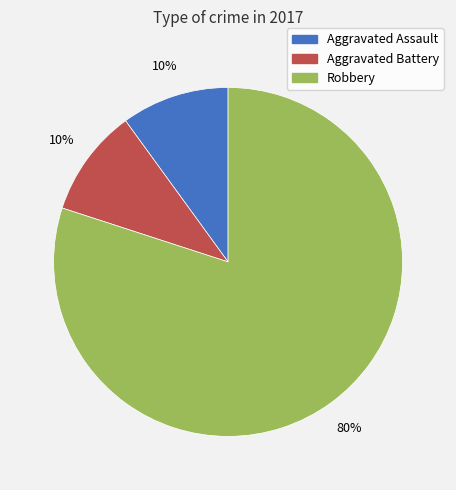

The Robbery slice represents 80% of the pie. True or false?

True